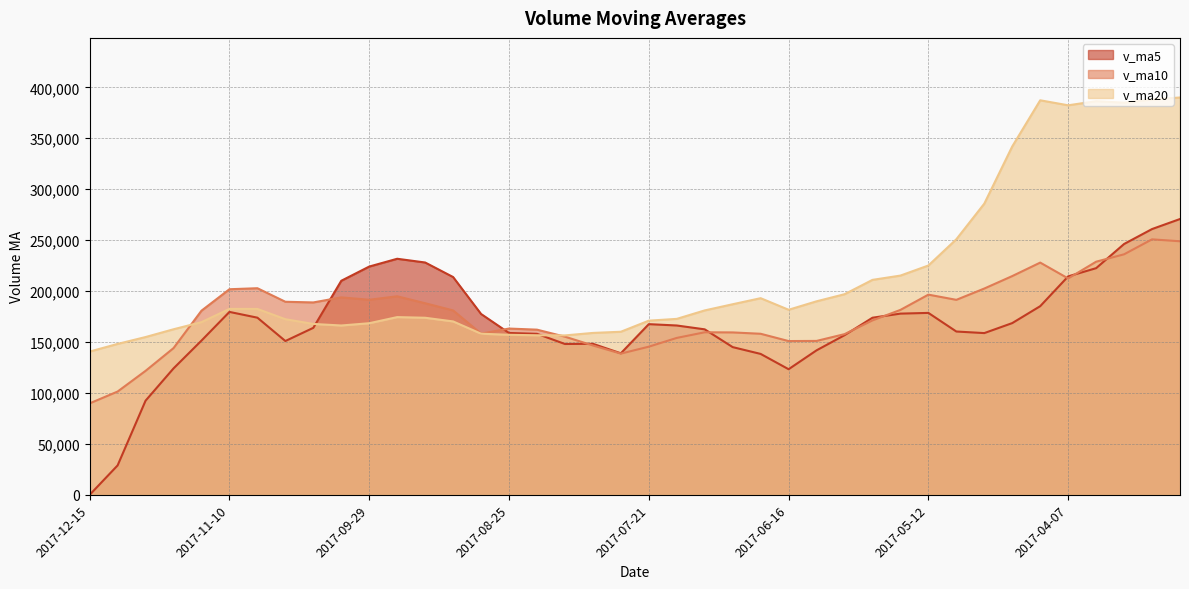

What is the label of the 40th point from the right?

2017-12-15